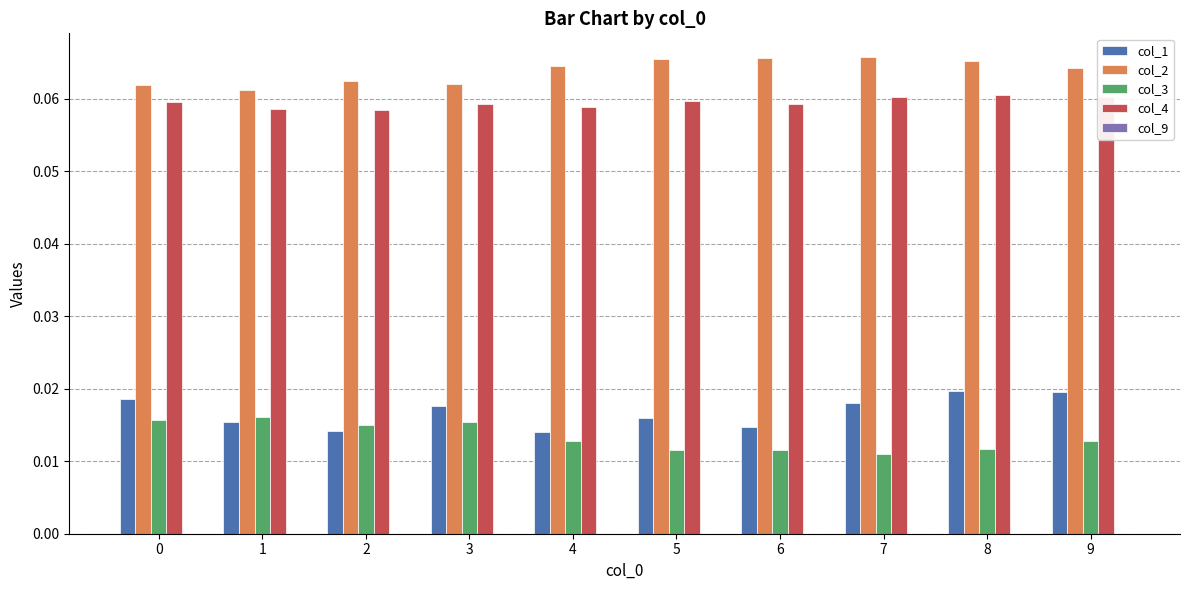

Does the chart contain stacked bars?

No